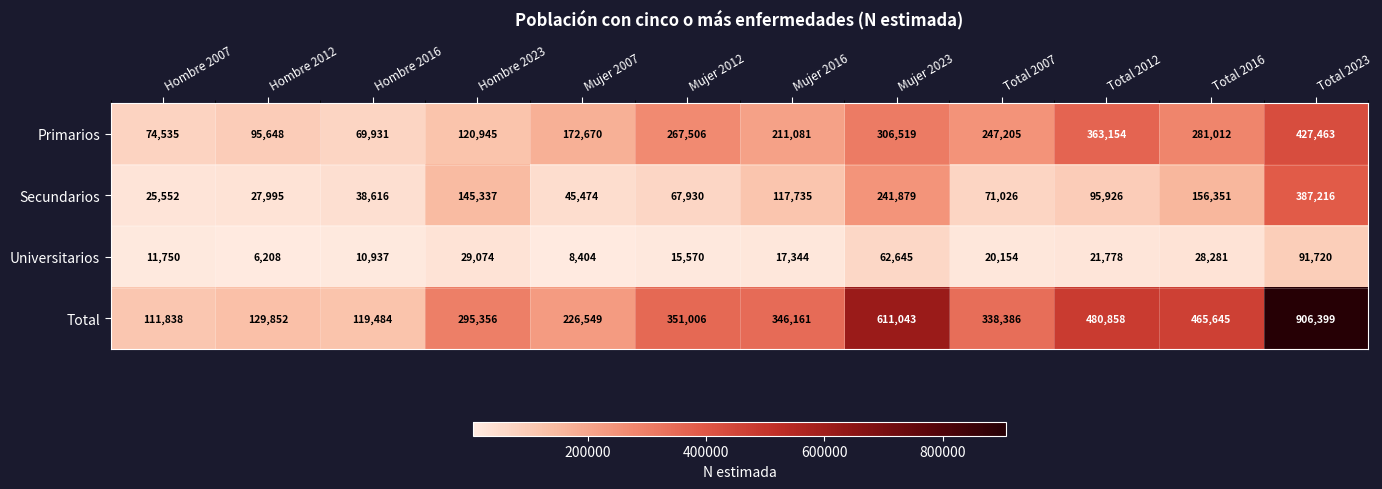

What is the difference between the second highest and second lowest values in the Primarios series?

288619